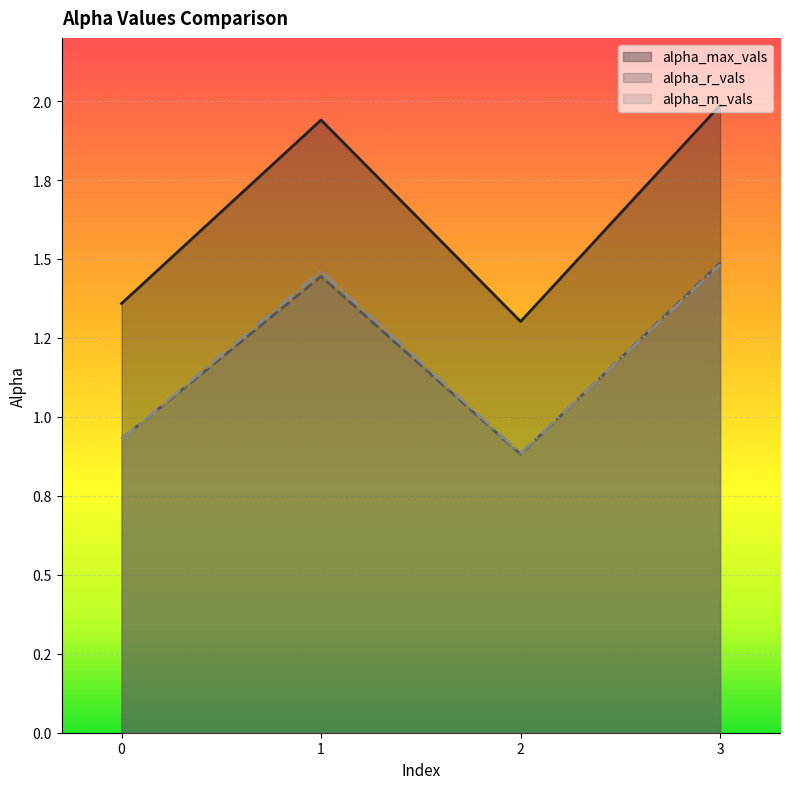

What is the difference between the maximum and minimum values in the alpha_r_vals series?

0.6